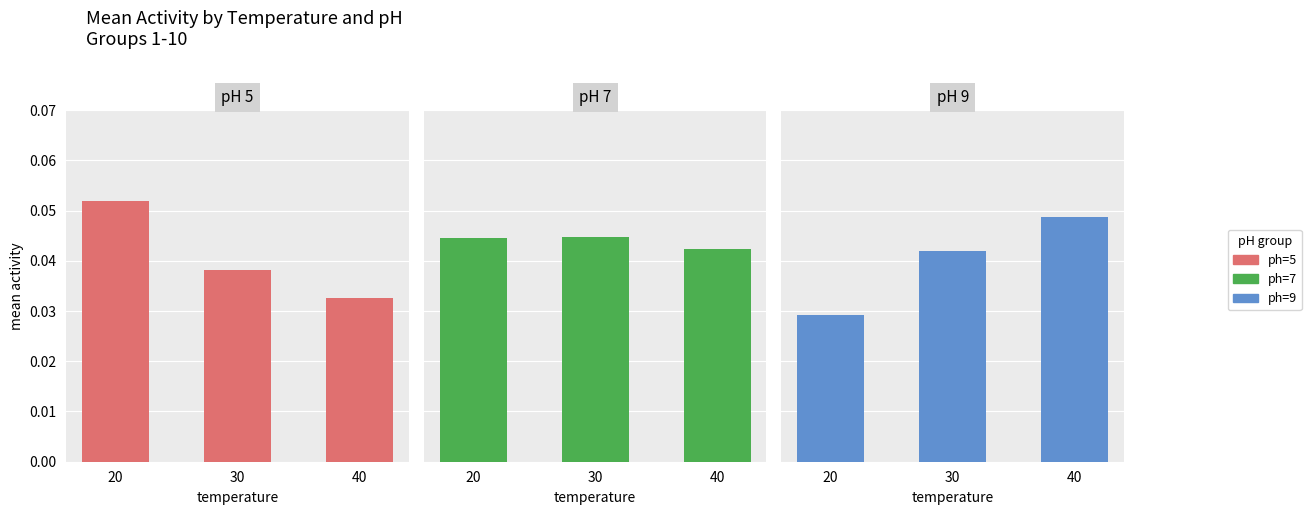

What are all the series names shown in the legend?

ph=5, ph=7, ph=9